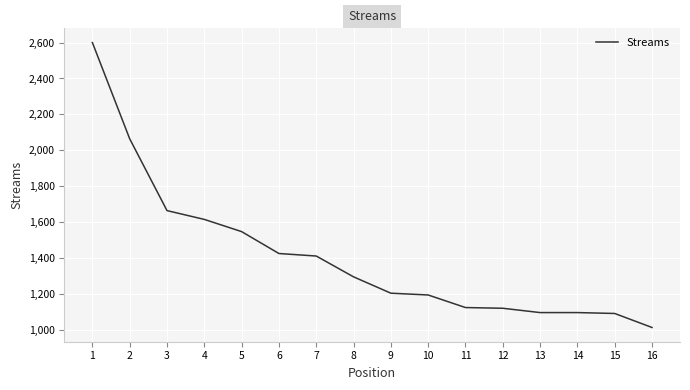

What is the minimum value shown in the chart?

1013